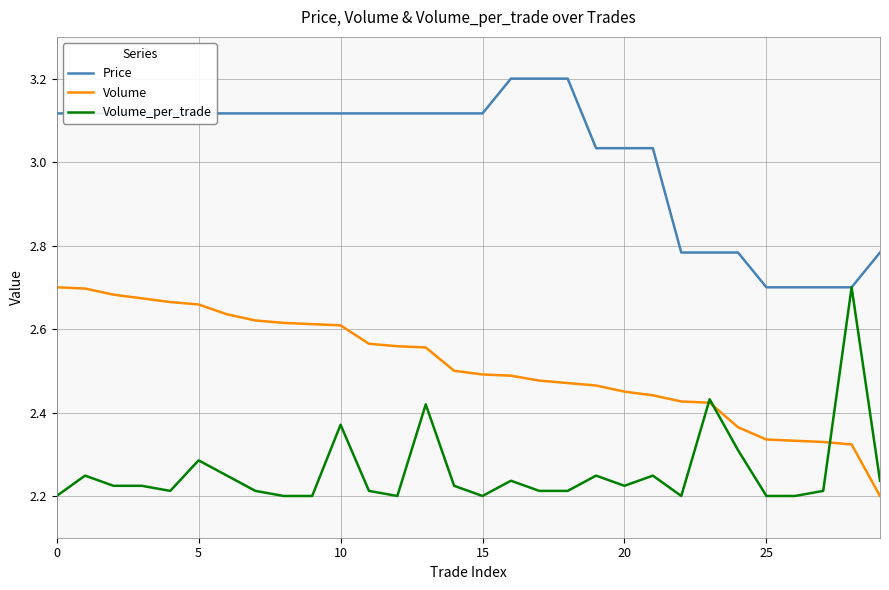

True or false: Volume and Price cross at least once.

False